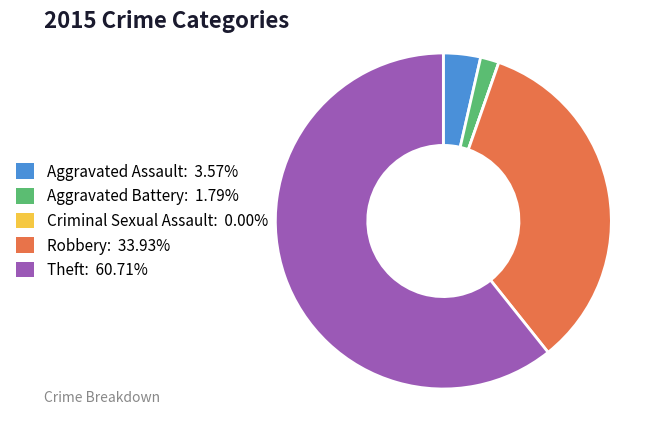

Is it true that Aggravated Assault is 9% of the pie?

False